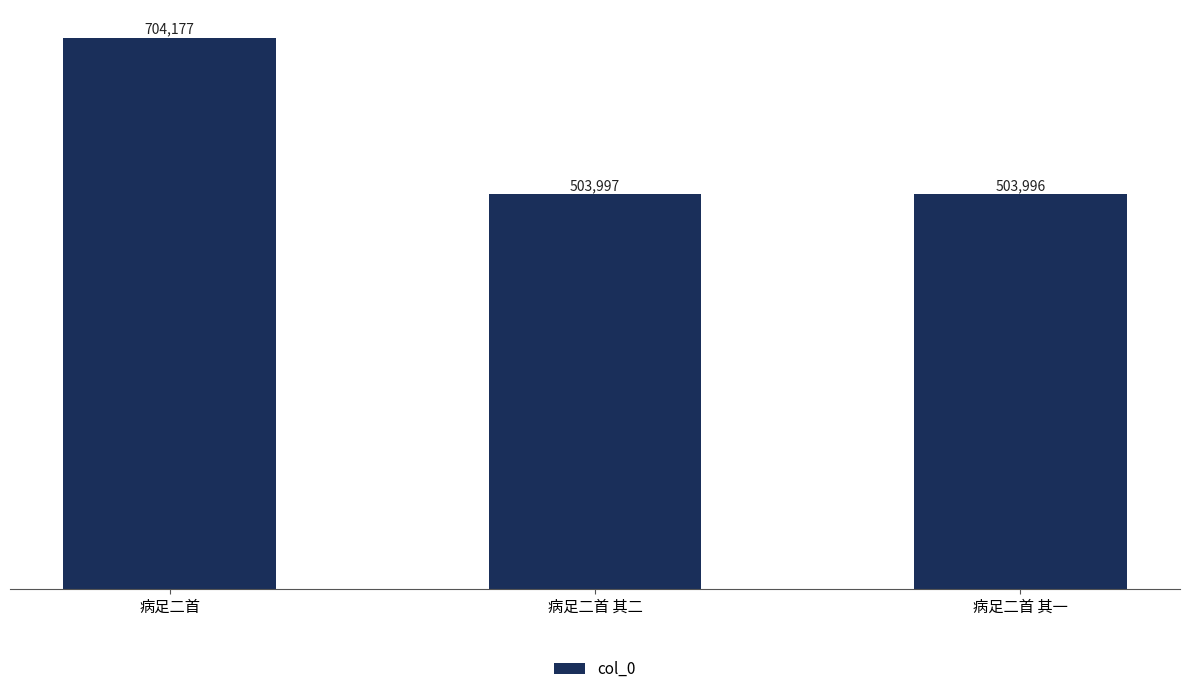

List the labels in order of value, largest first.

病足二首, 病足二首 其二, 病足二首 其一